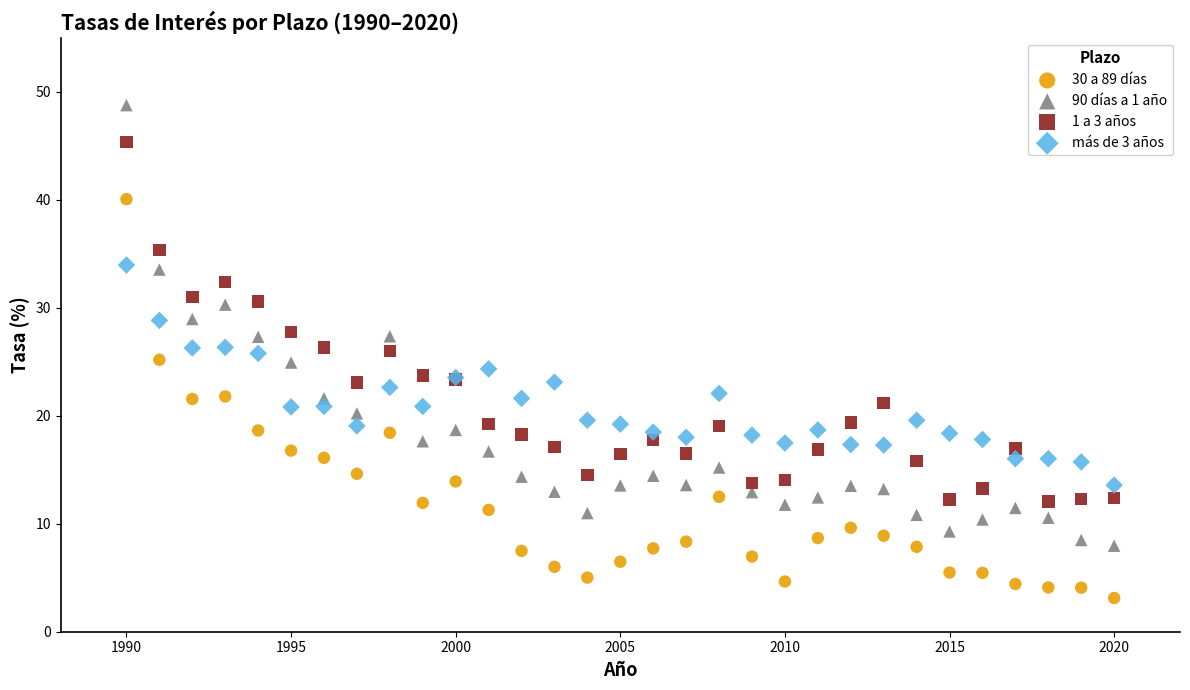

Which series has the widest spread of Y values?

90 días a 1 año